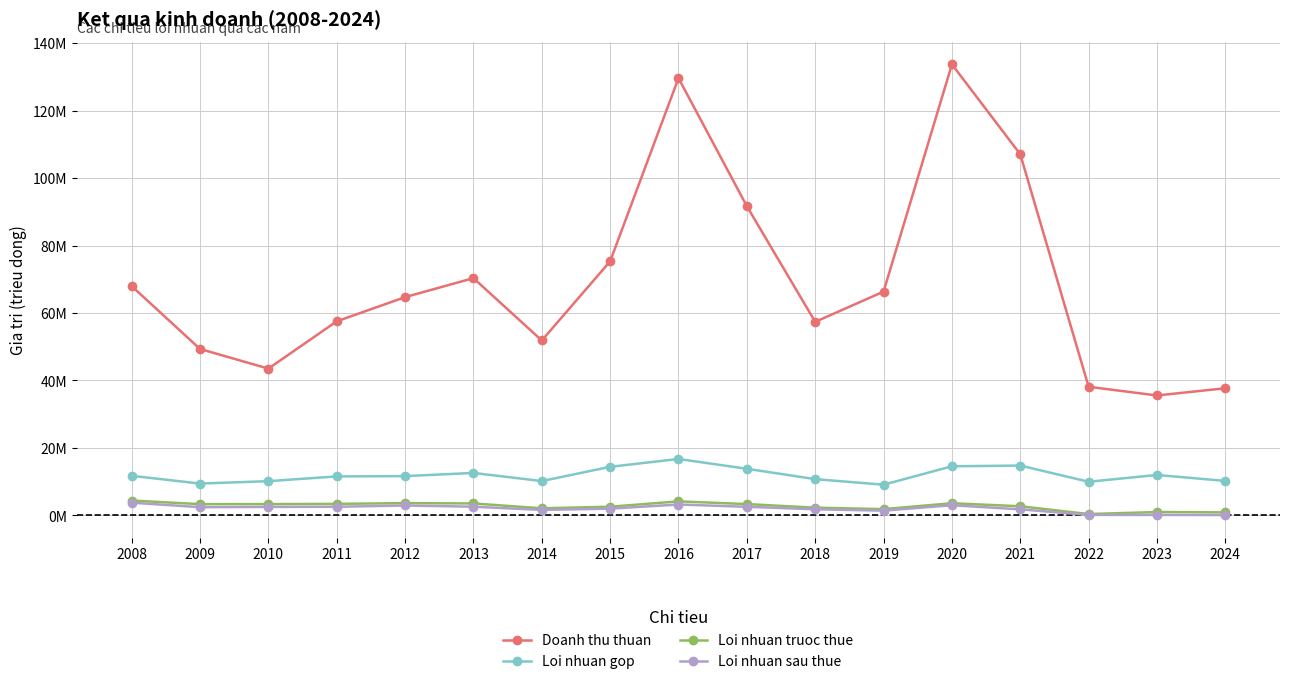

What is the difference between the second highest and second lowest values in the Doanh thu thuan series?

91948173